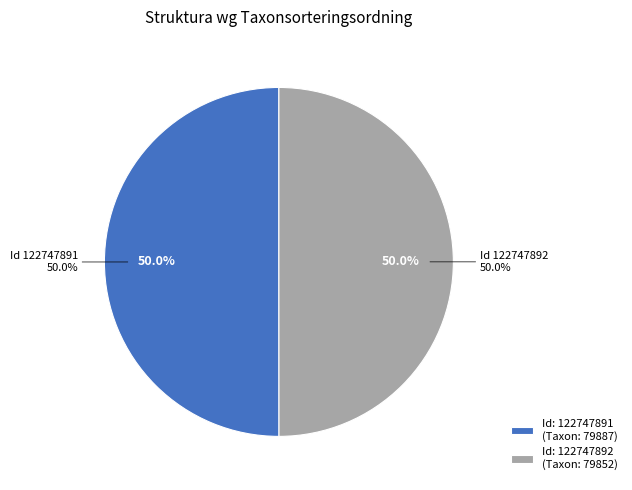

How many segments does this pie chart have?

2